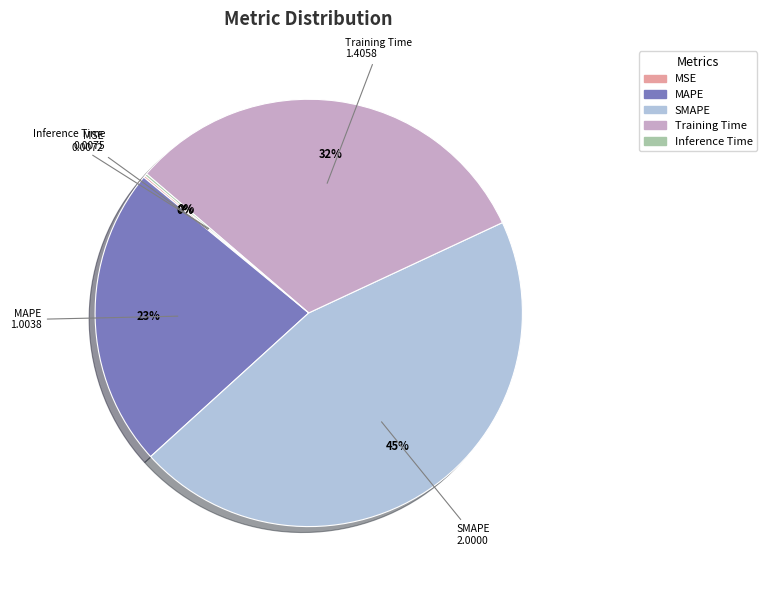

To the nearest percent, what portion does Training Time represent?

32%